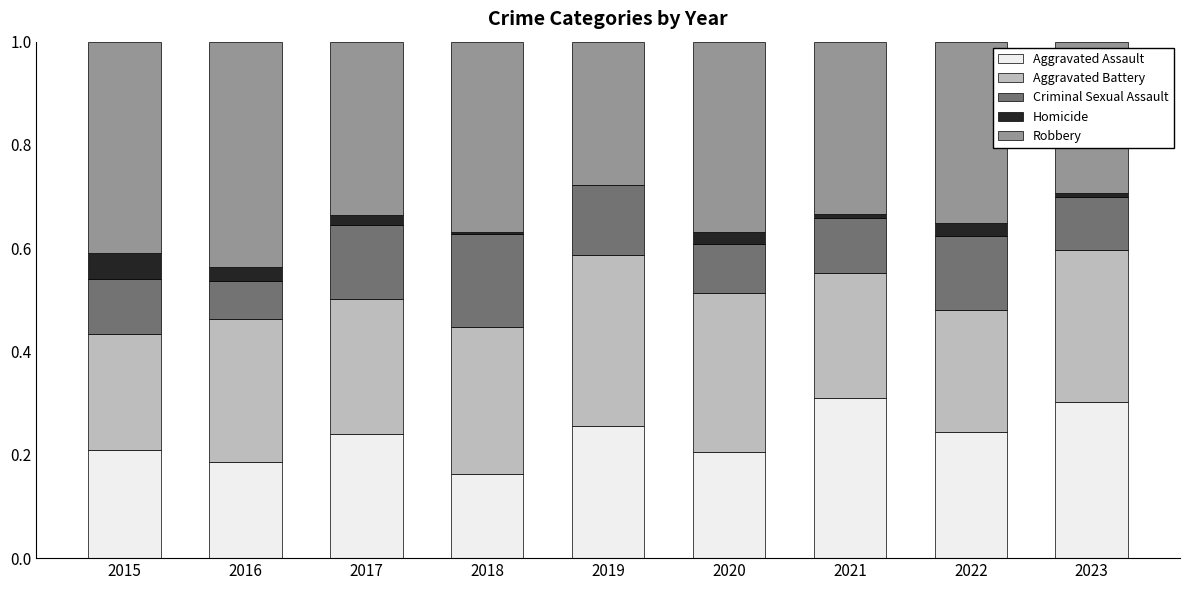

The value of Aggravated Assault at 2017 is 0.2. True or false?

True